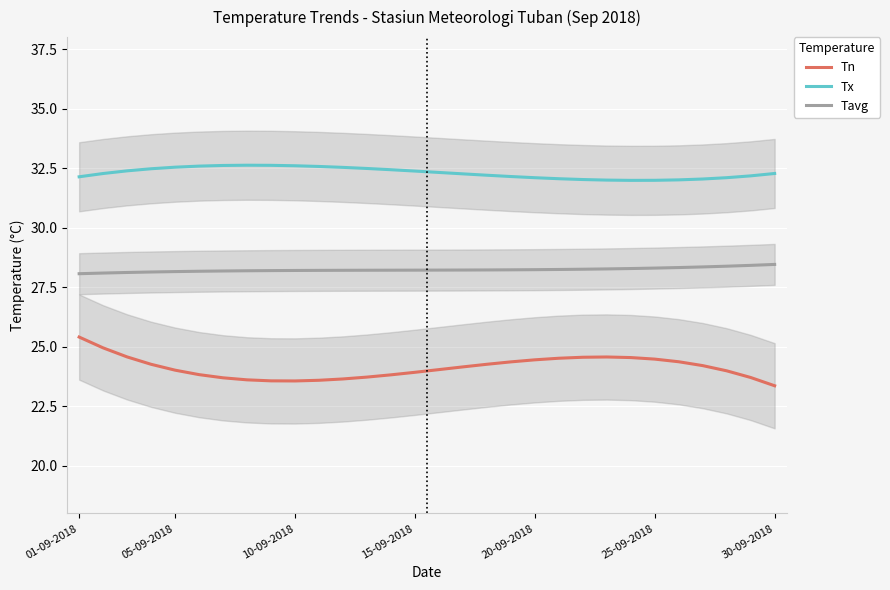

True or false: Tn has a value of 36.2 at 23.

False